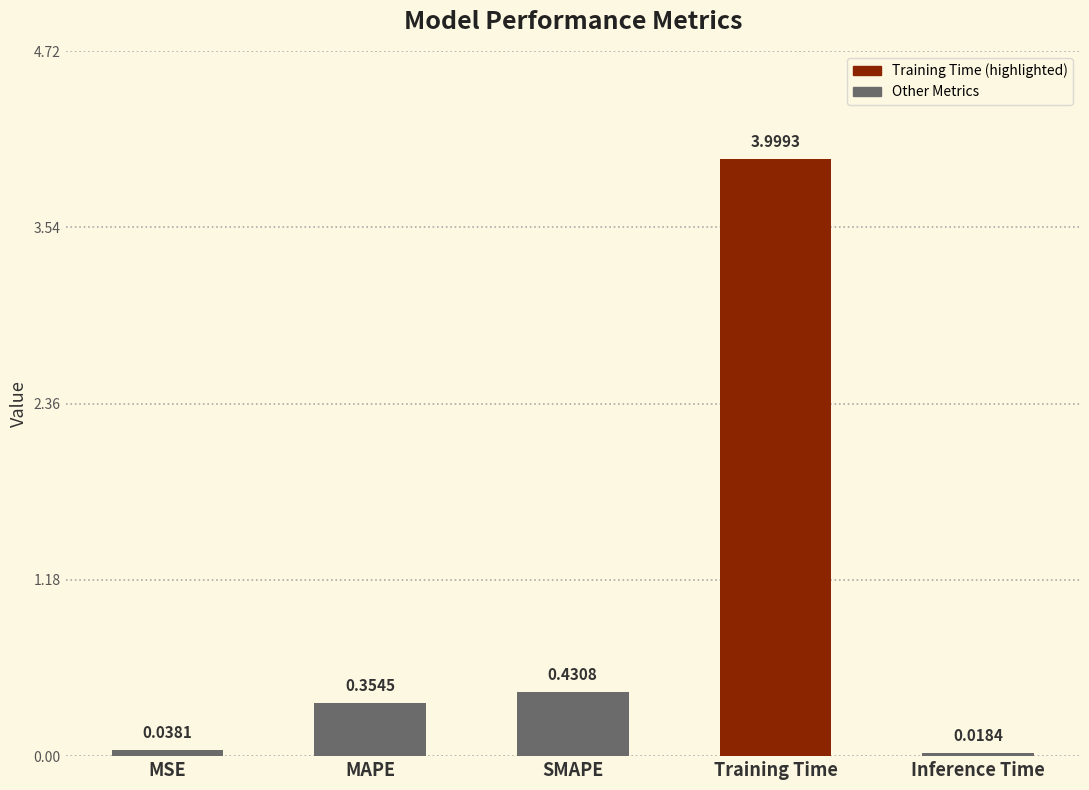

Where is the data nearest to the value 2?

SMAPE